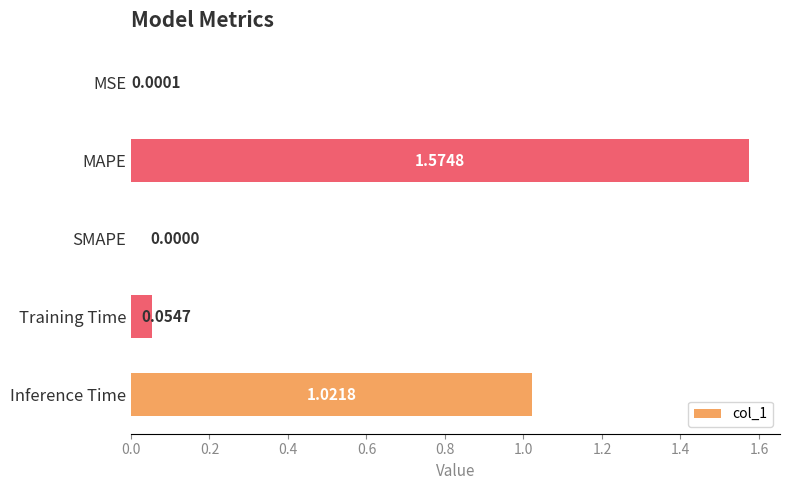

Count the number of values greater than 0.

4